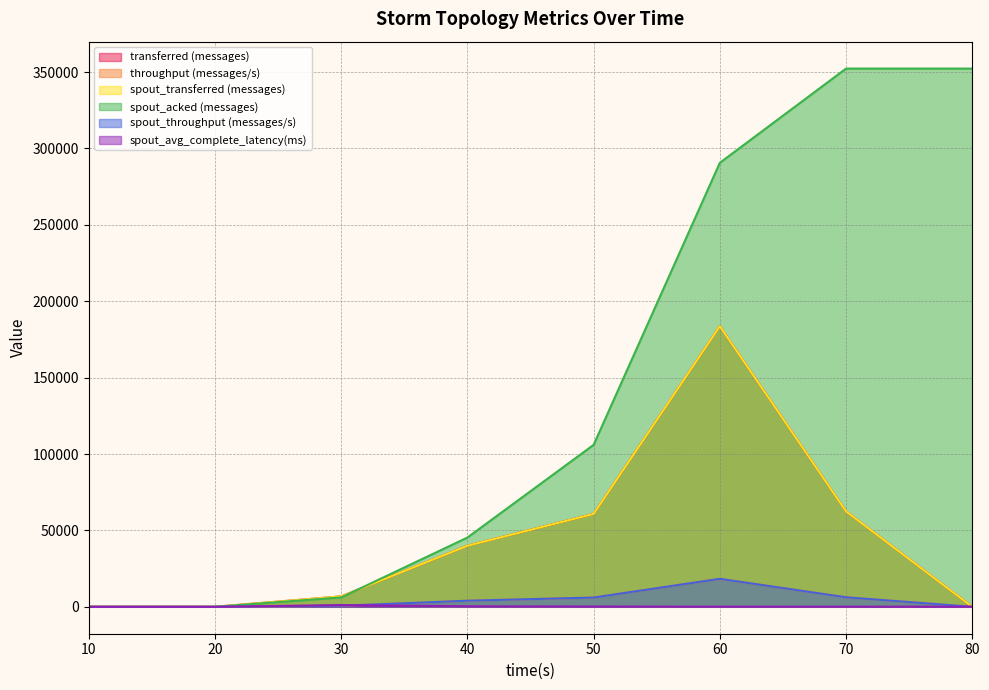

Which label corresponds to the smallest value in the chart?

10